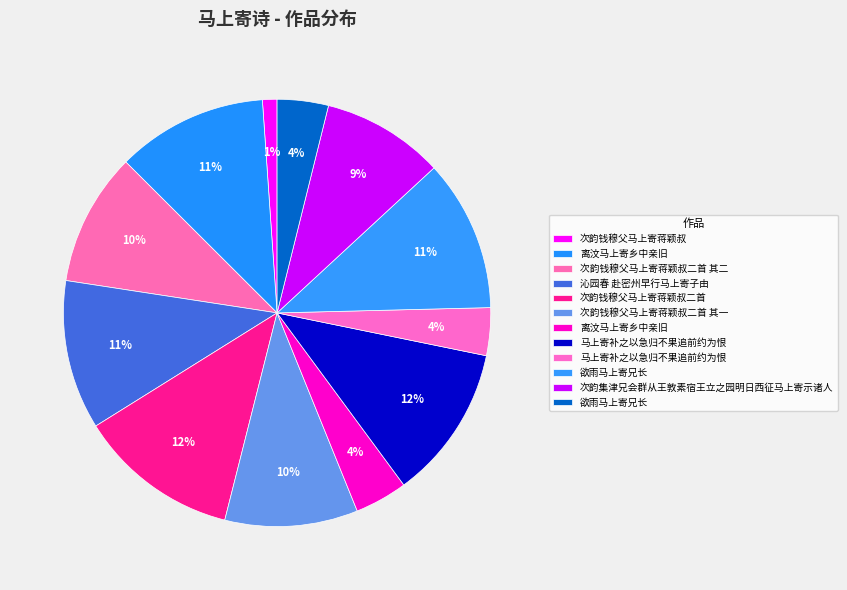

How many segments does this pie chart have?

12